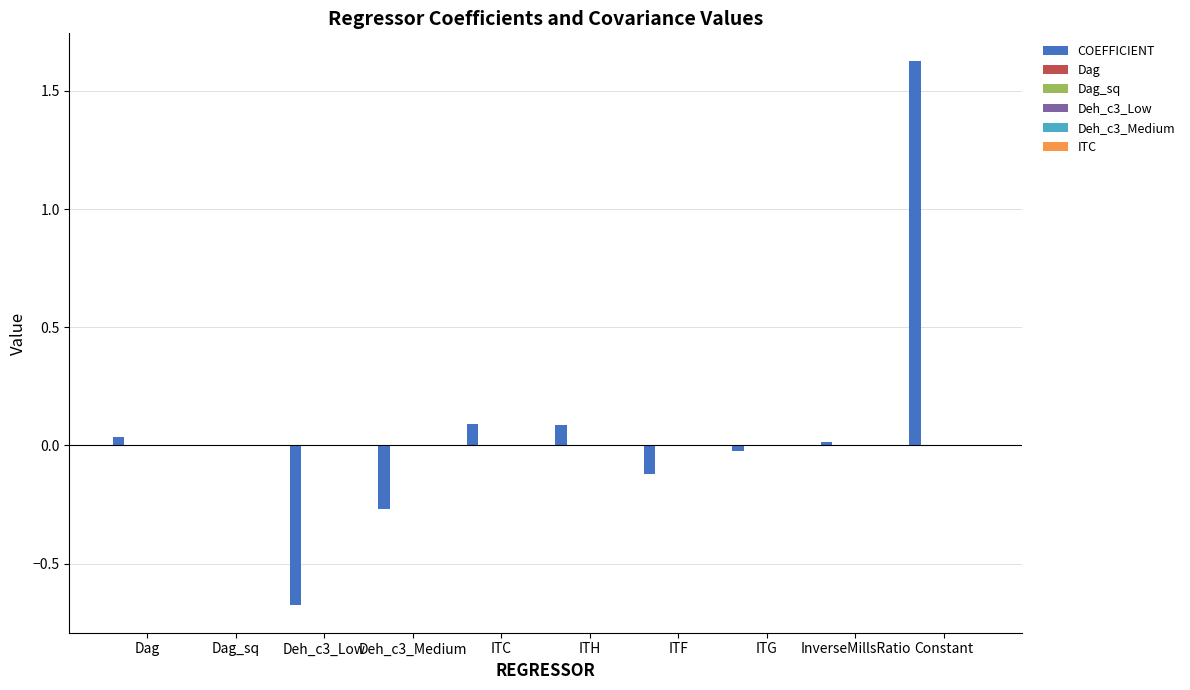

The value of COEFFICIENT at ITH is 0.1. True or false?

True